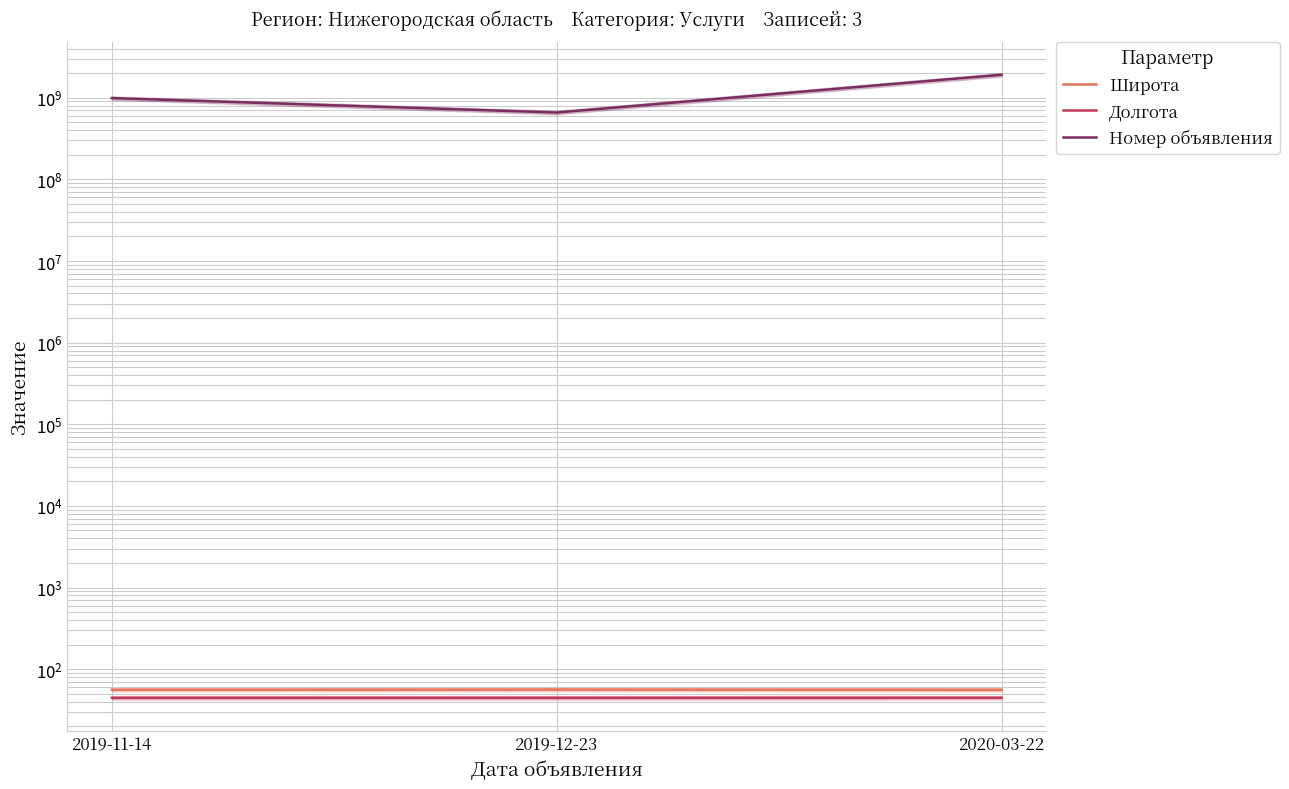

Between 2019-12-23 and 2020-03-22, which series saw the biggest shift?

Номер объявления